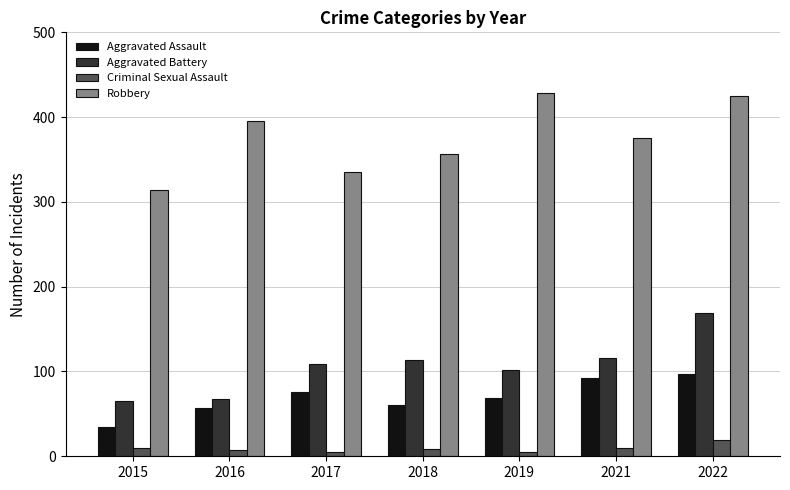

The Criminal Sexual Assault series shows 7 at 2016. True or false?

True